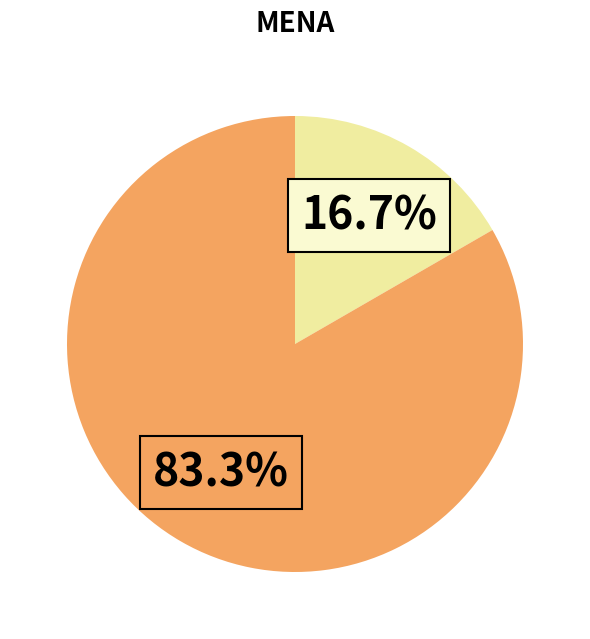

Is there any slice that represents more than half of the pie?

Yes